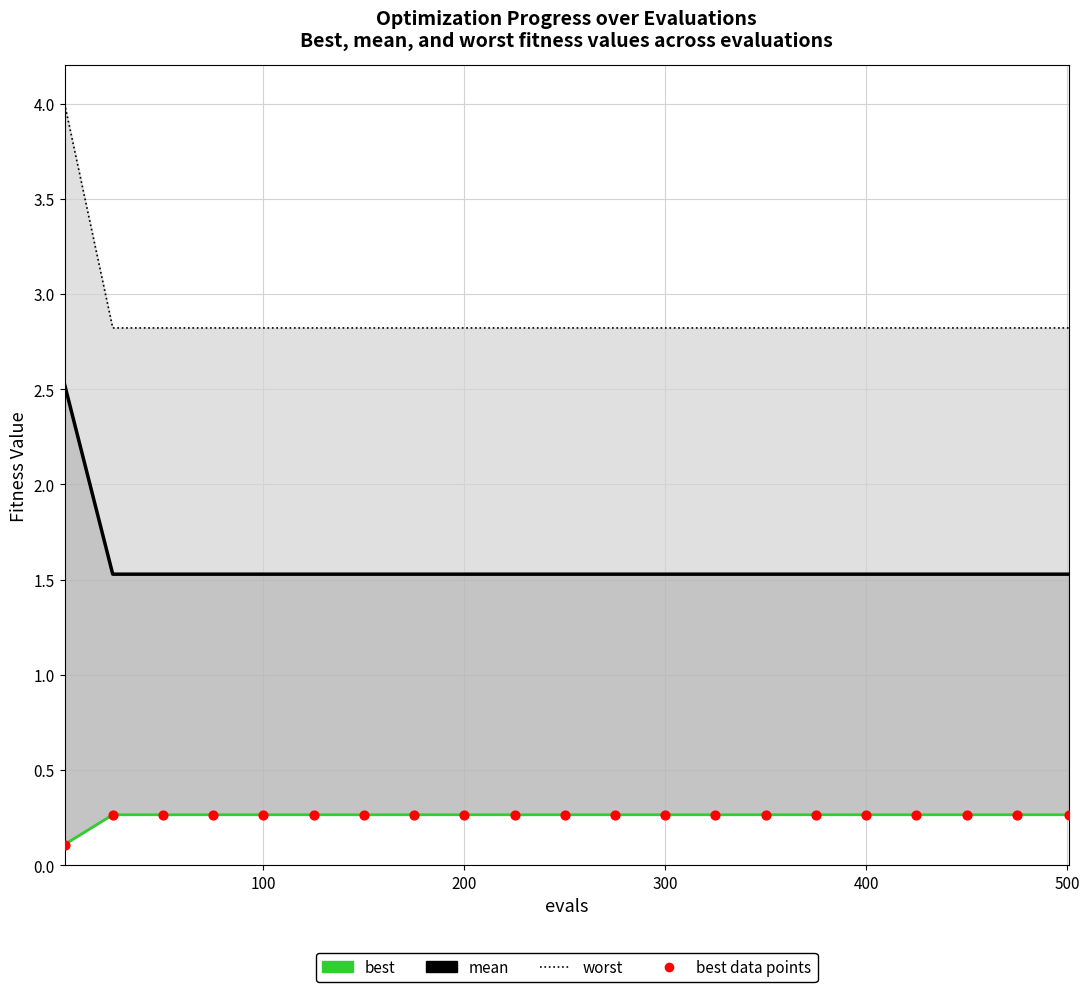

Which series has the widest spread of Y values?

worst